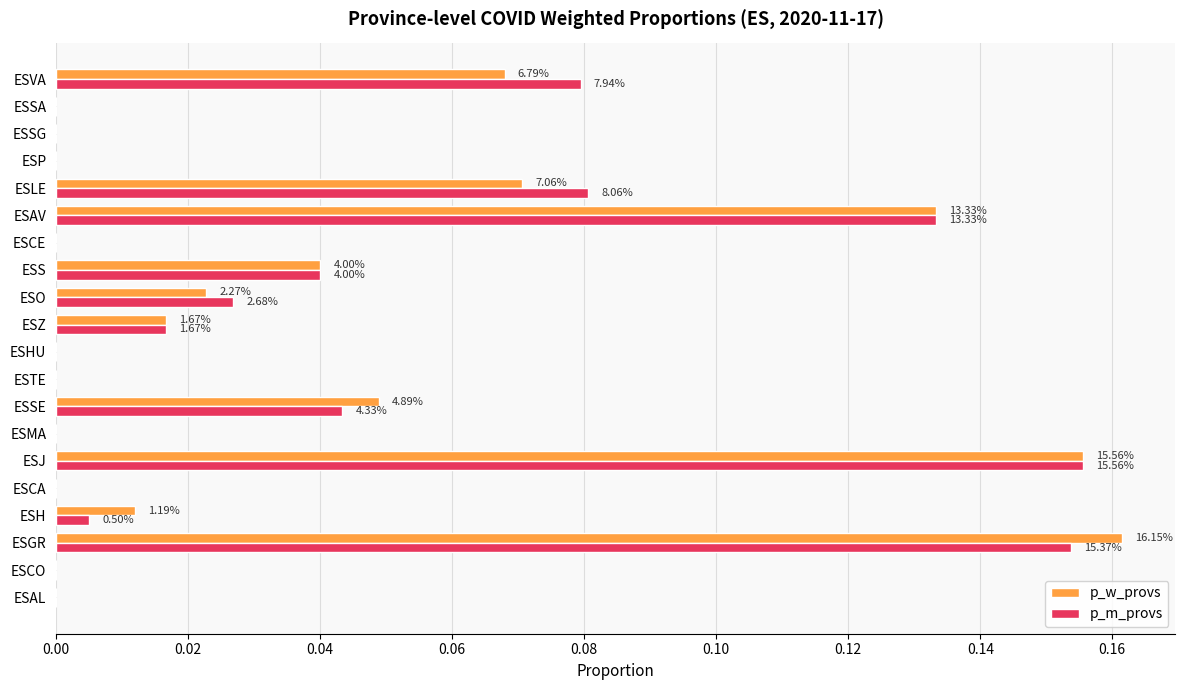

What are all the series names shown in the legend?

p_w_provs, p_m_provs